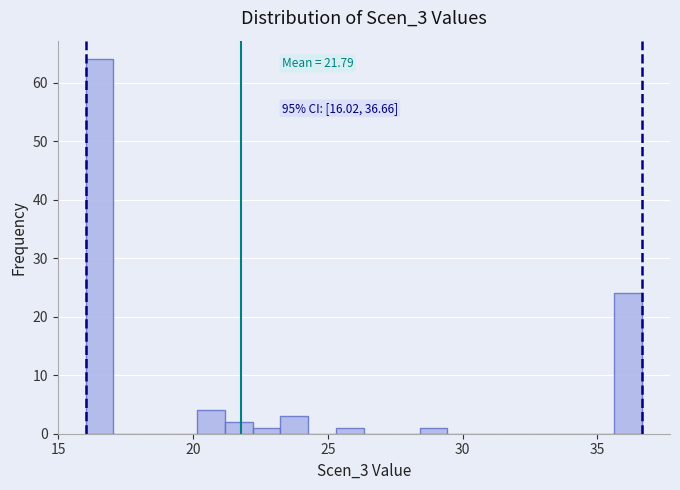

Read against the x-axis, roughly where is the centre of the tallest bar?

16.5